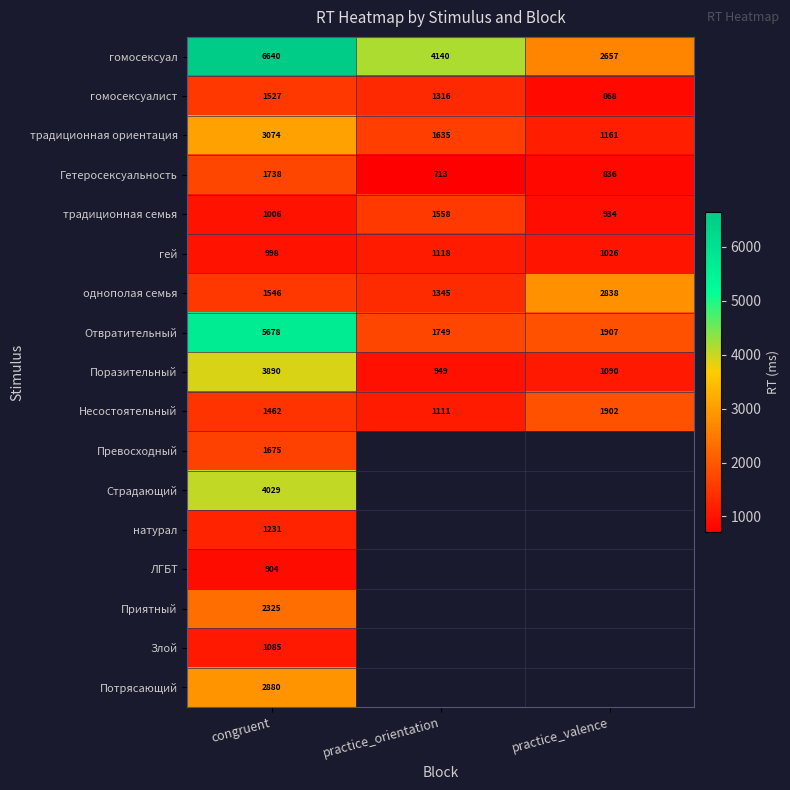

Where is однополая семья nearest to the value 2091?

congruent